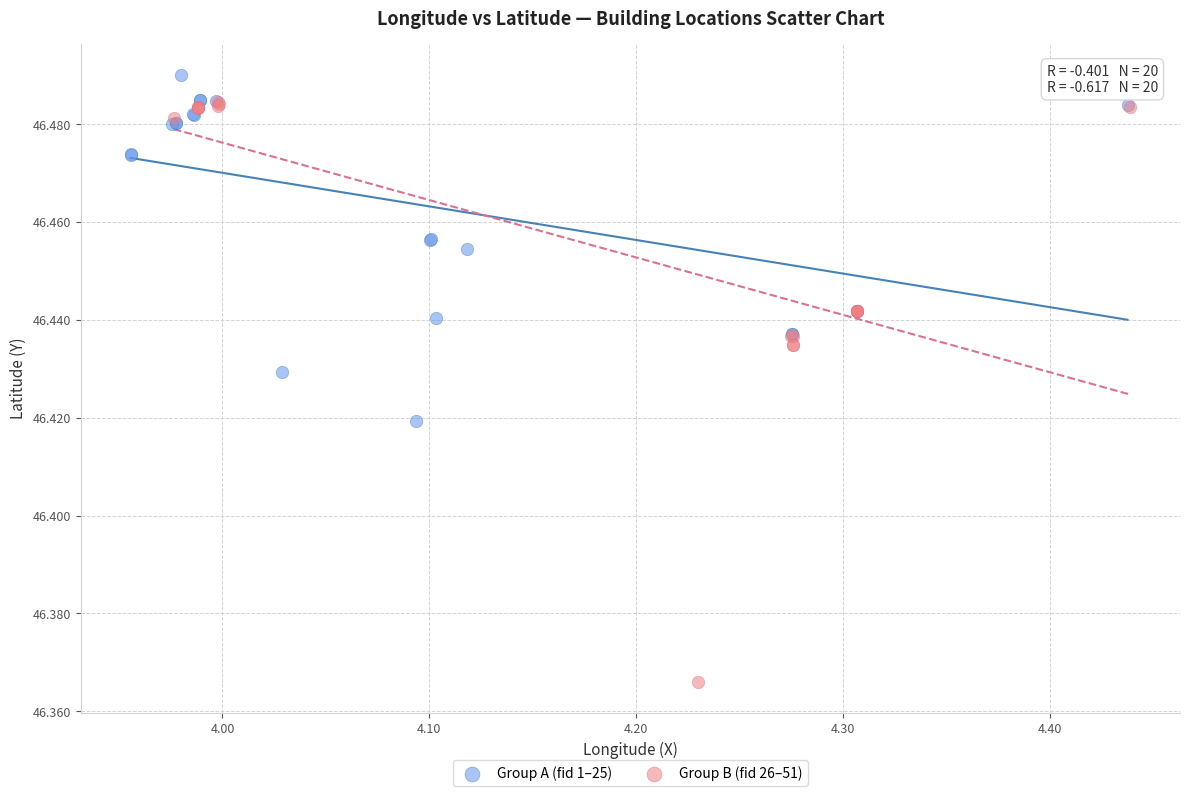

Which series has the widest spread of Y values?

Group B (fid 26–51)